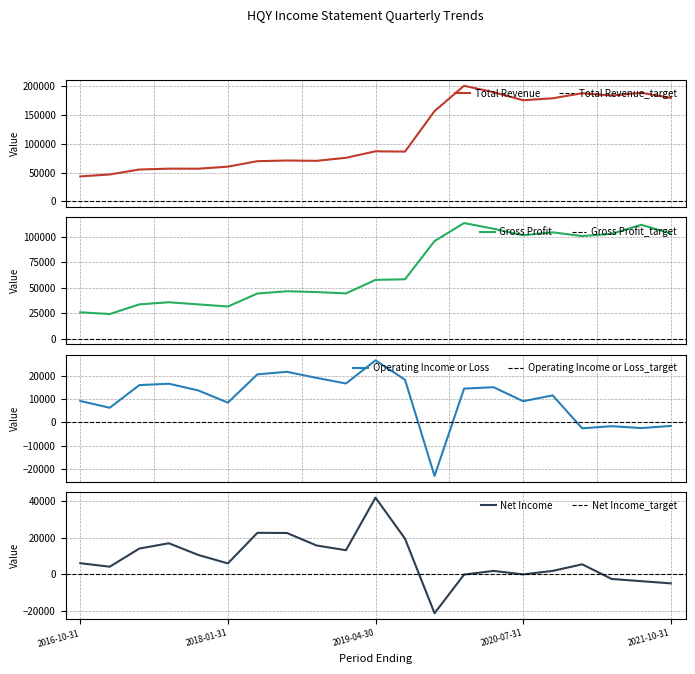

True or false: Net Income and Total Revenue intersect in this chart.

False